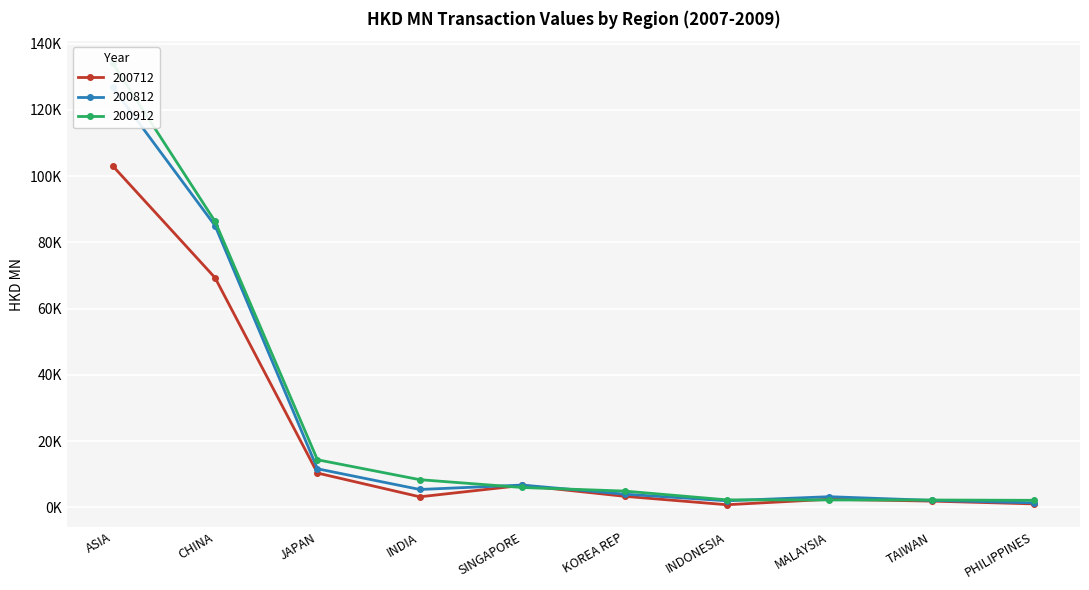

Which series has the largest total across all categories?

200912